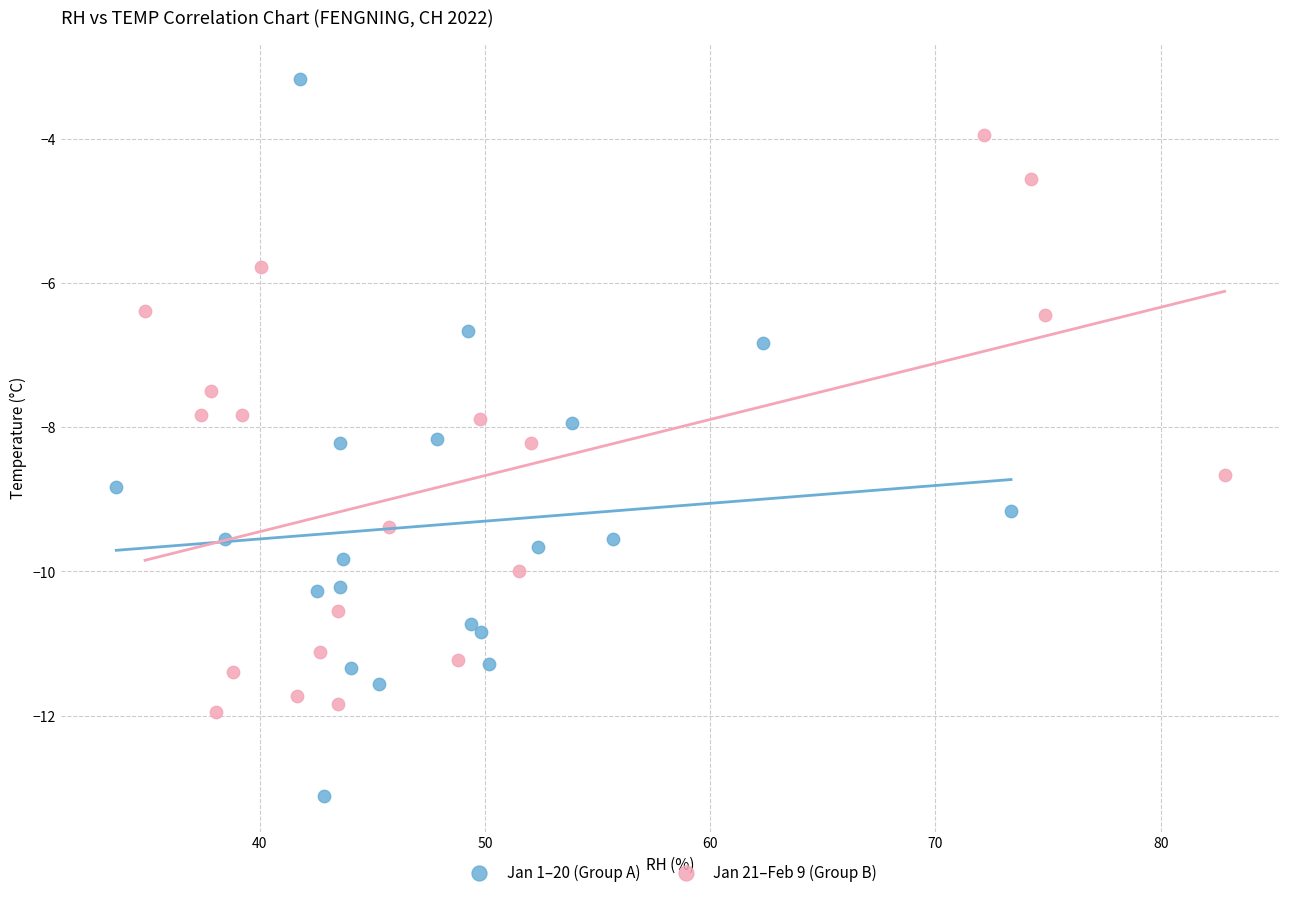

Which series has the widest spread of Y values?

Jan 1–20 (Group A)